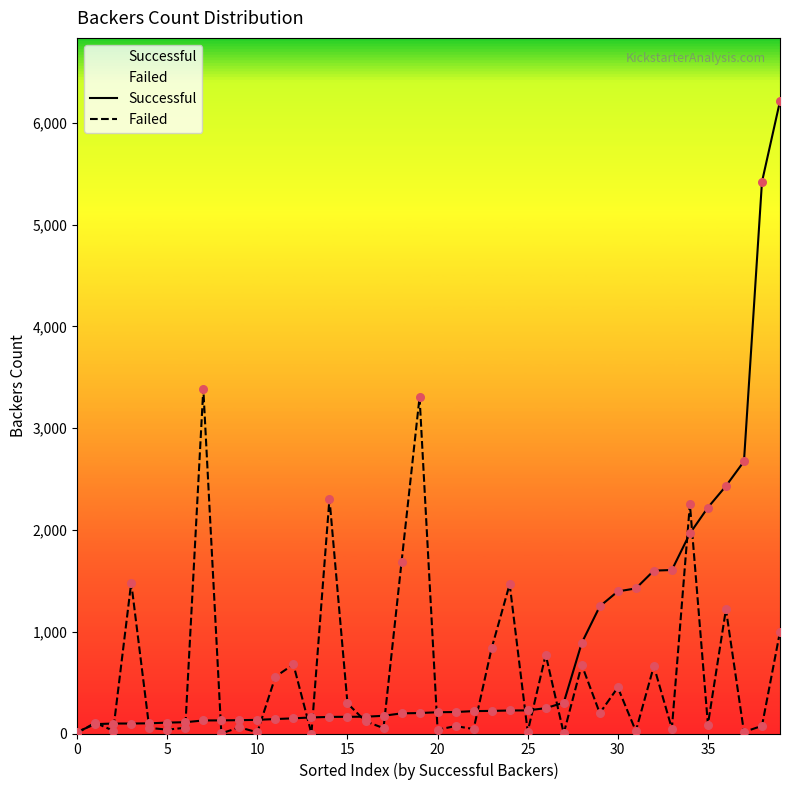

Which series has the largest total across all categories?

Successful